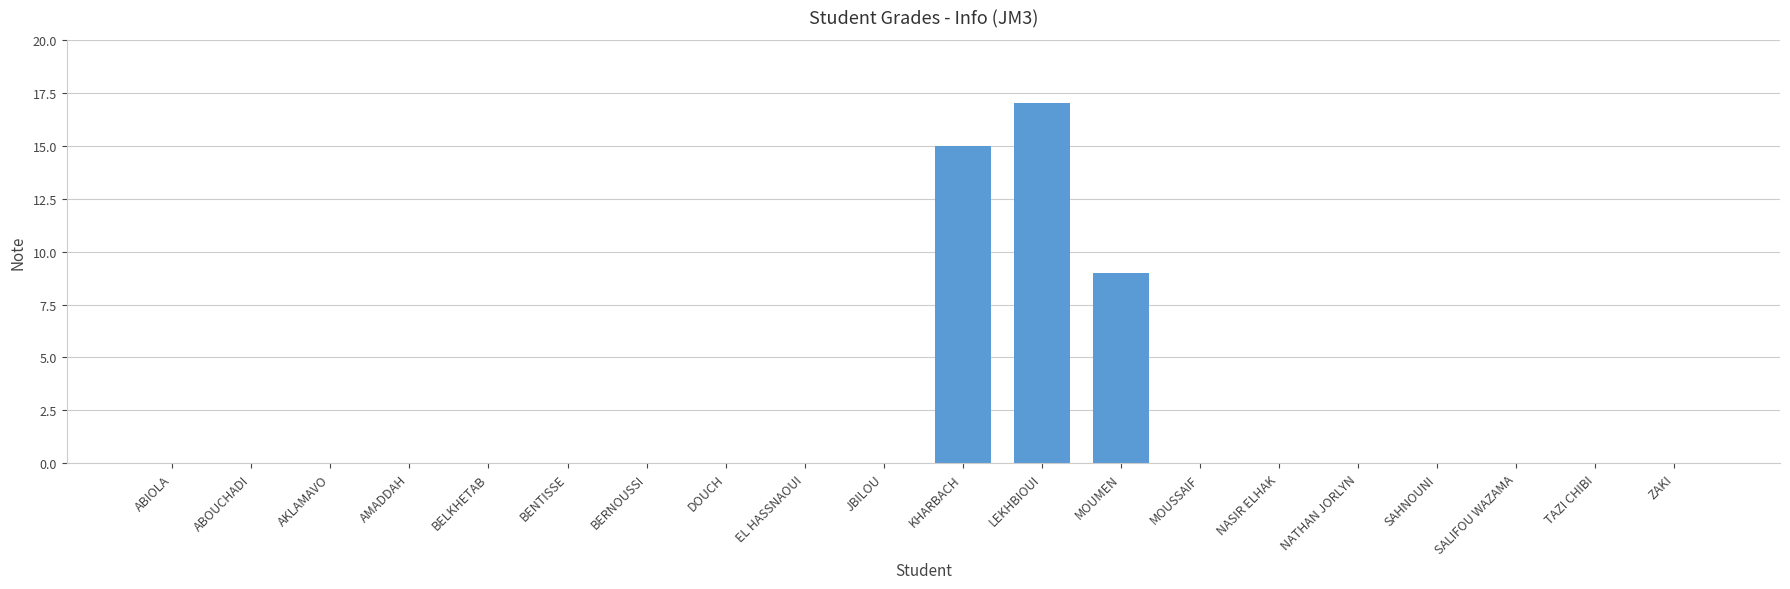

Reading left to right, extract all data points from this chart.

0	0	0	0	0	0	0	0	0	0	15	17	9	0	0	0	0	0	0	0